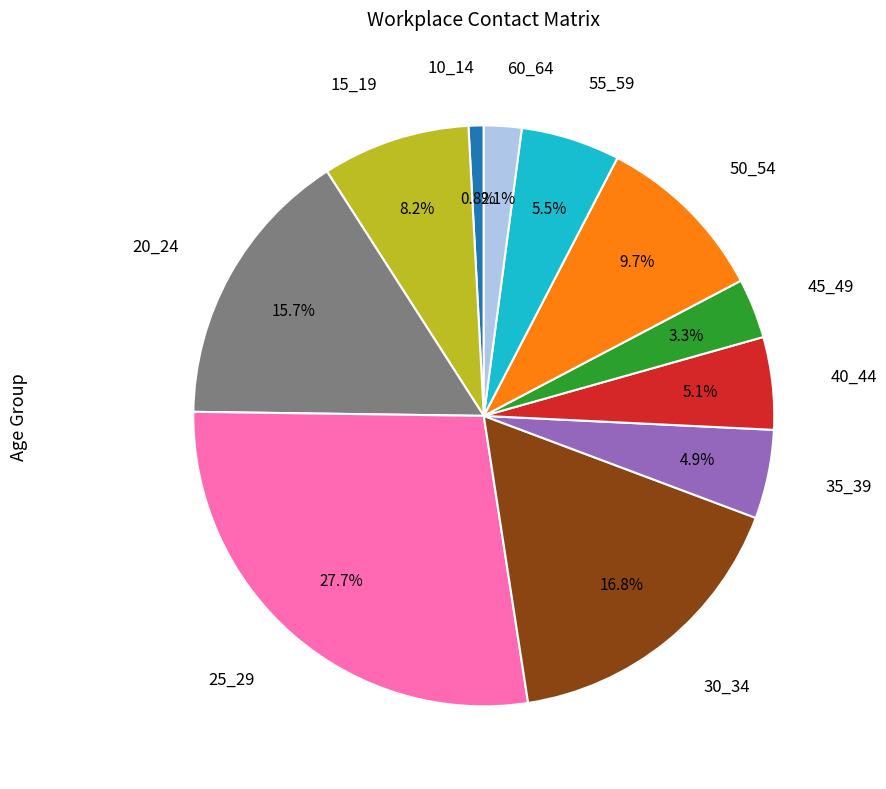

To the nearest percent, what percentage of the pie is 40_44?

5%